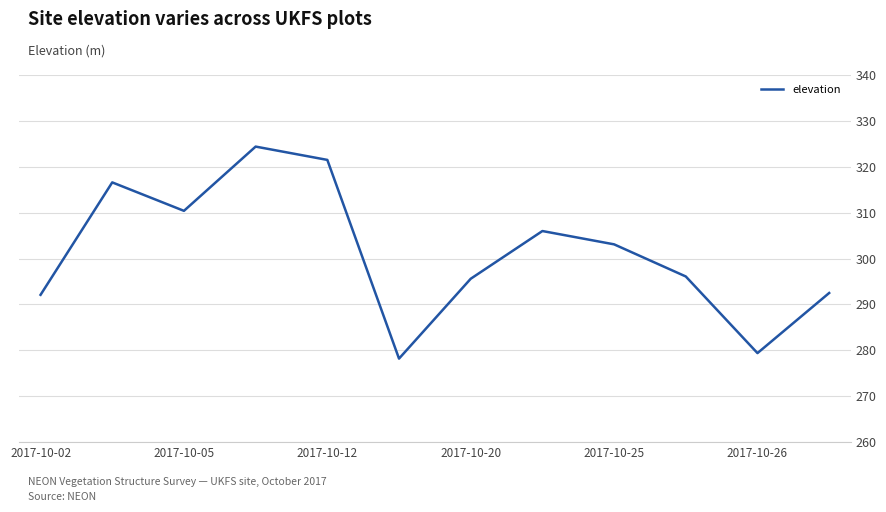

What is the difference between the maximum and minimum values?

46.2